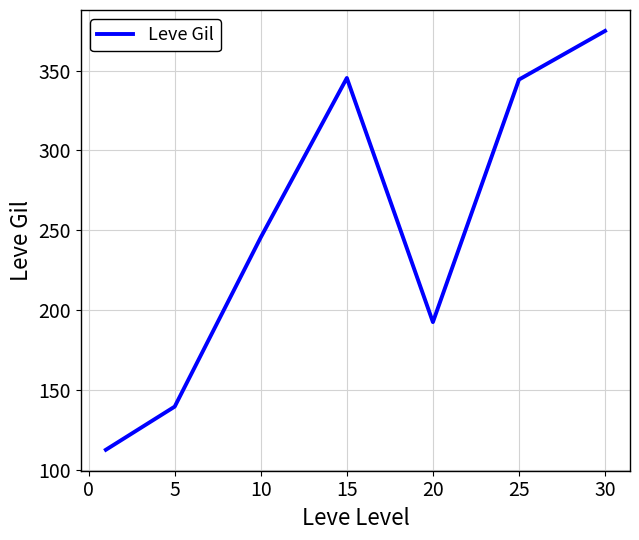

What is the difference between the second highest and second lowest values?

205.5